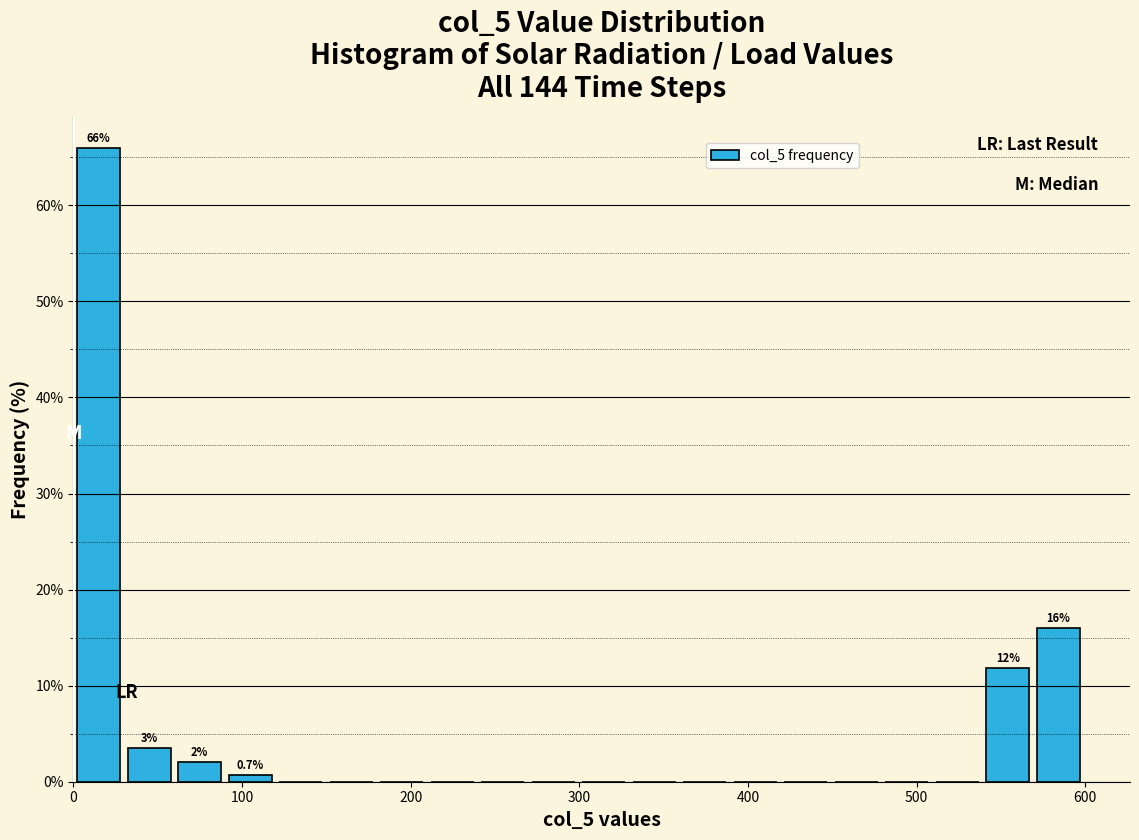

Read against the x-axis, roughly where is the centre of the tallest bar?

10